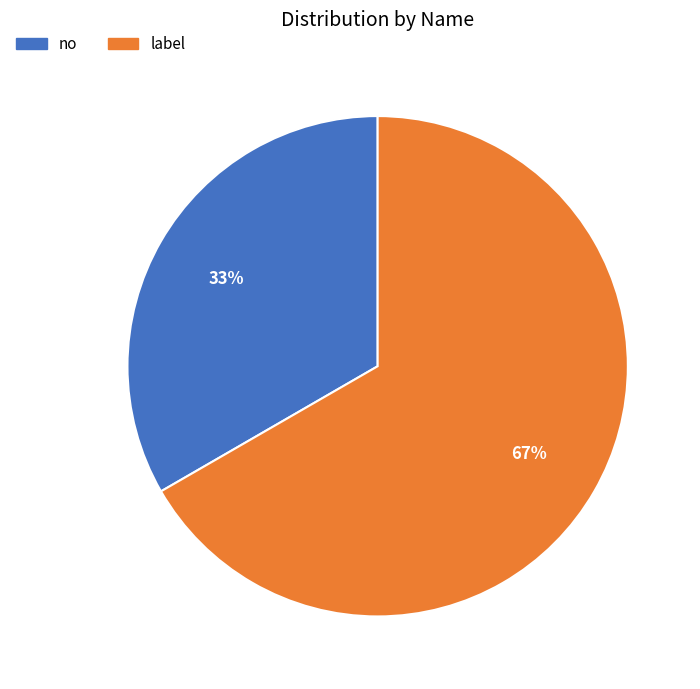

Which has a higher value, no or label?

label